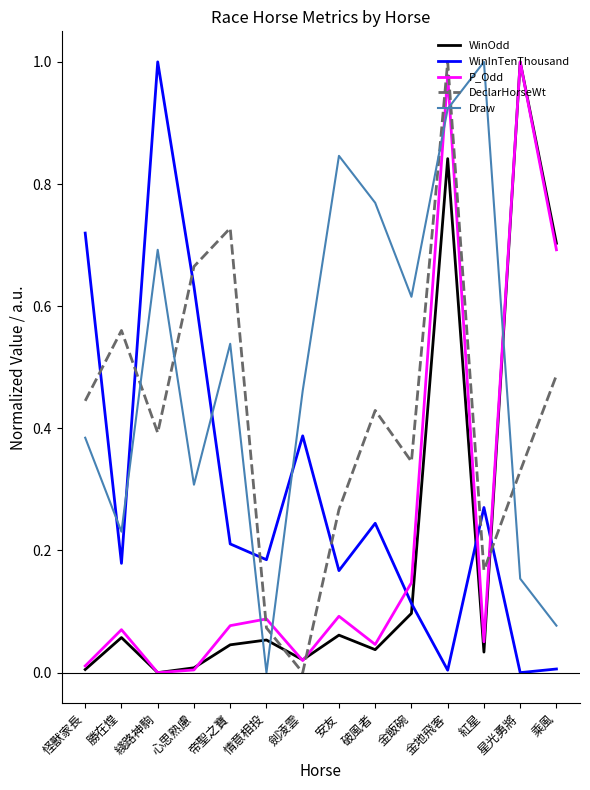

Is the value of WinInTenThousand at 帝聖之寶 greater than the value of WinOdd at 帝聖之寶?

Yes